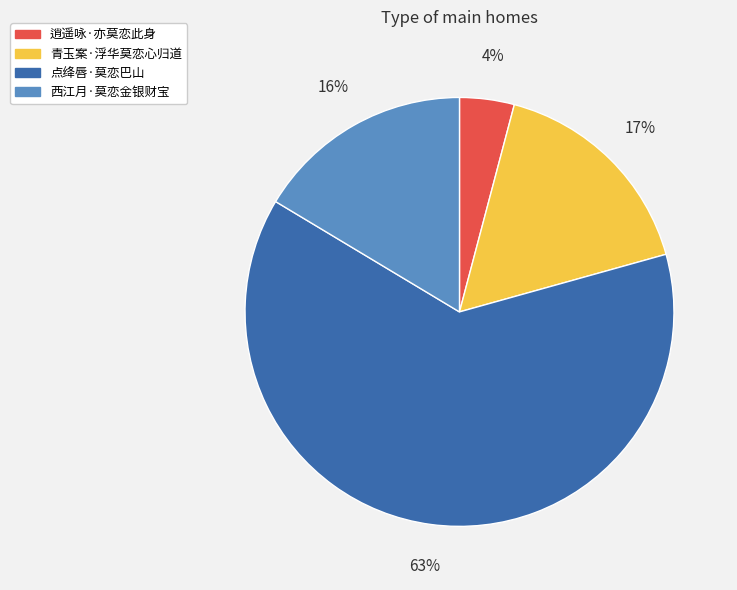

Between 点绛唇·莫恋巴山 and 逍遥咏·亦莫恋此身, which is larger?

点绛唇·莫恋巴山